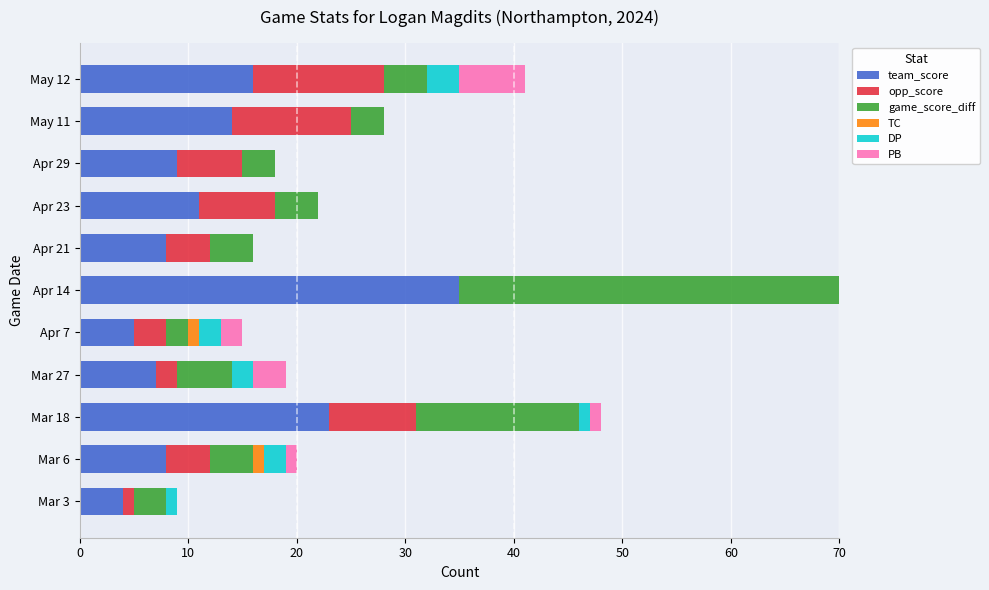

Which category has the highest value in the team_score series?

Apr 14